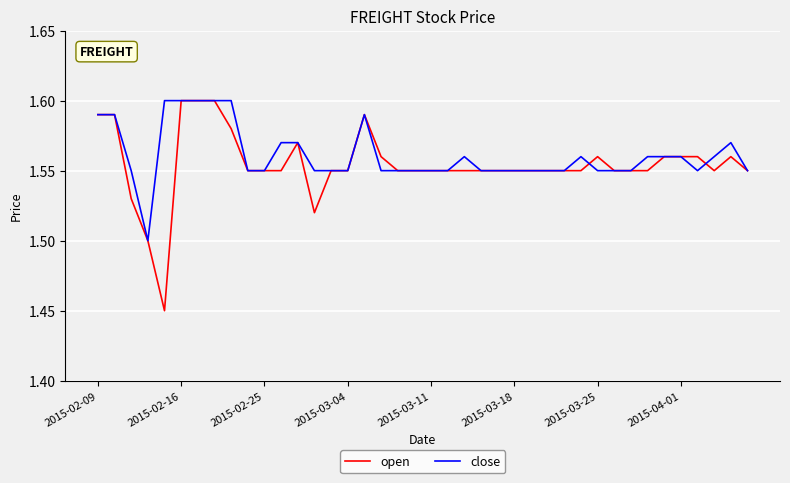

Which series has the largest range (max minus min)?

open